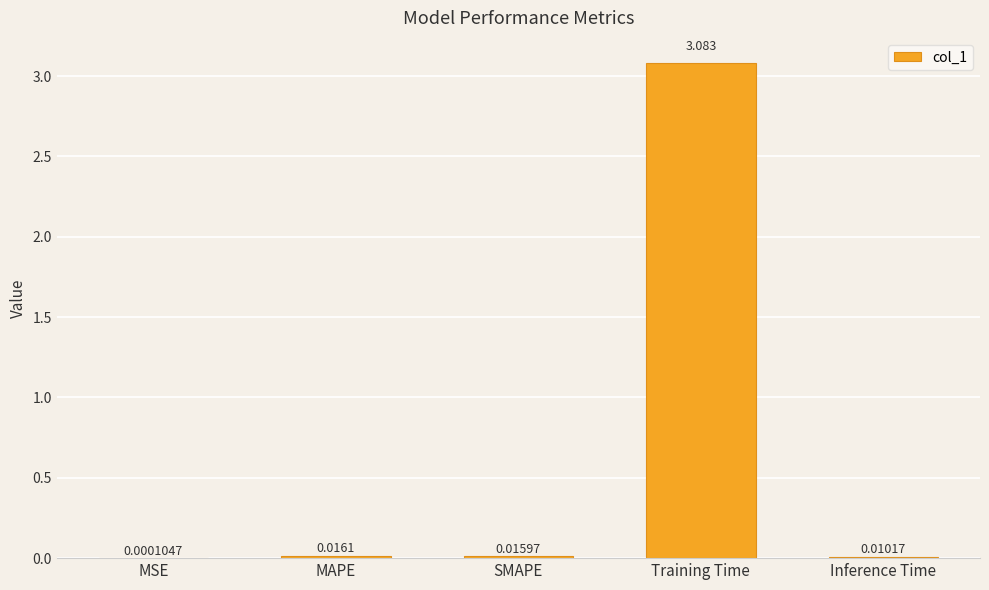

Where is the data nearest to the value 1?

MAPE